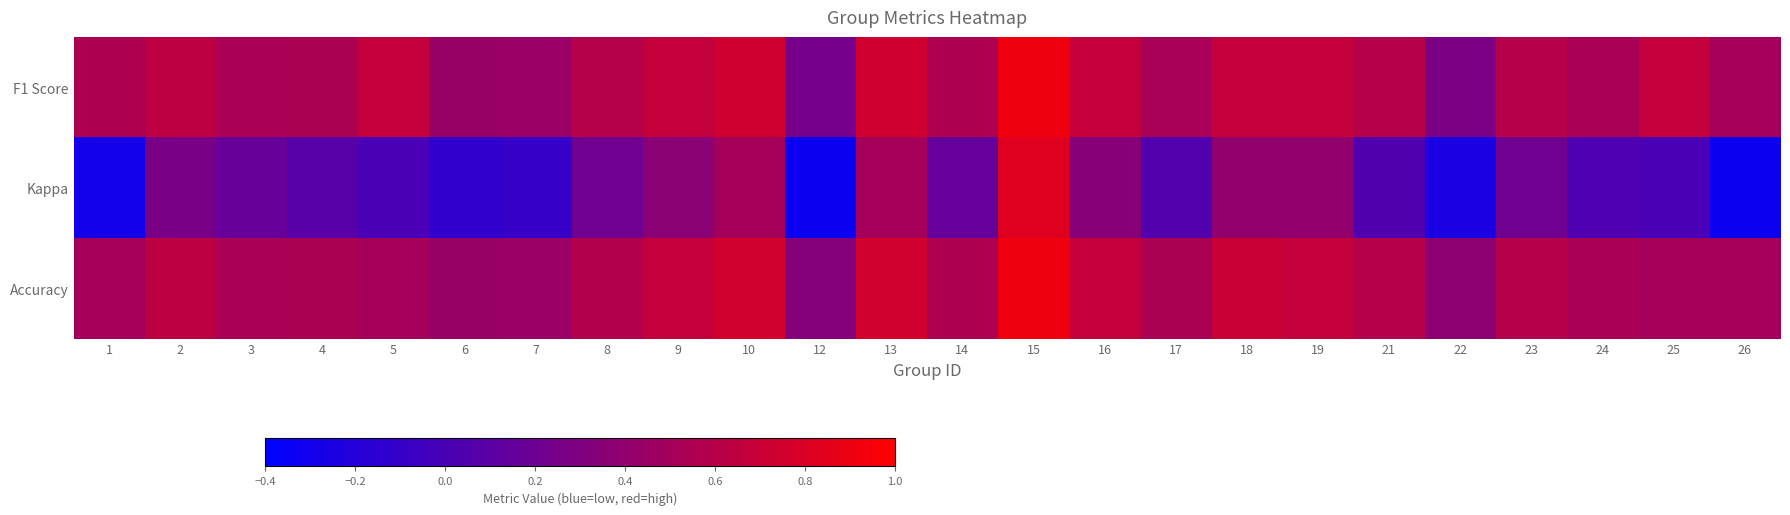

How many categories are shown in the chart?

24